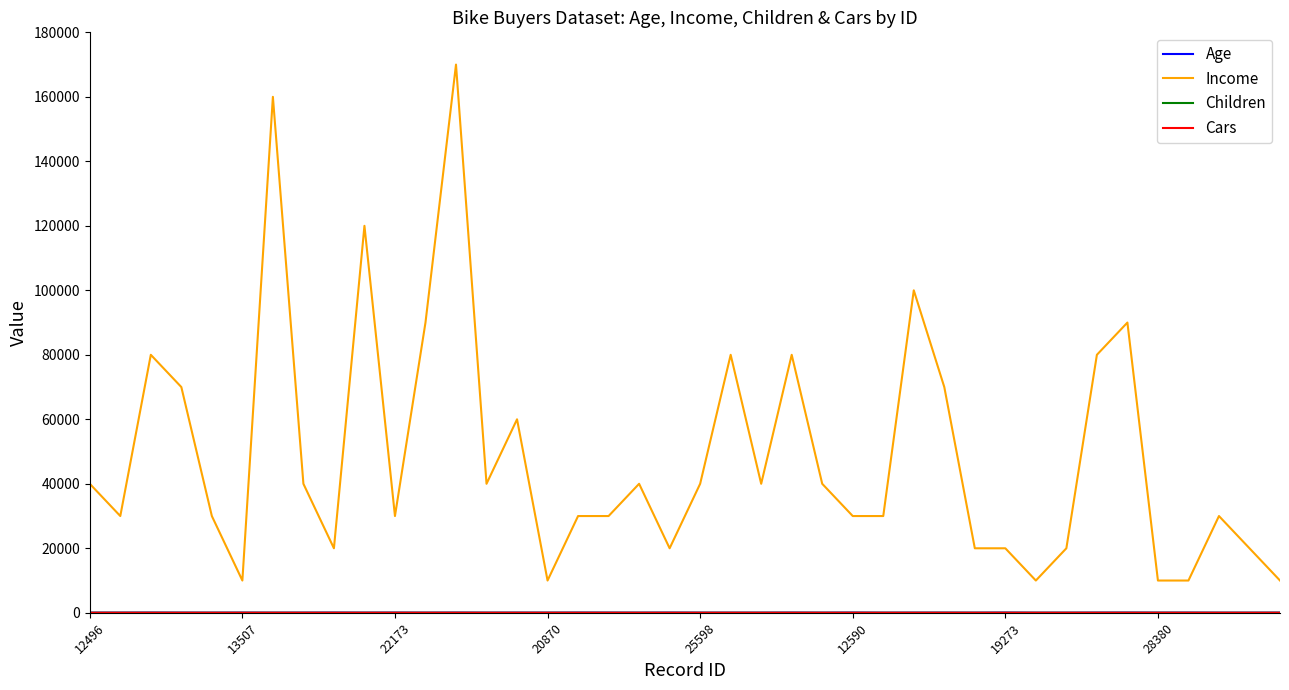

Count the number of data series in this chart.

4